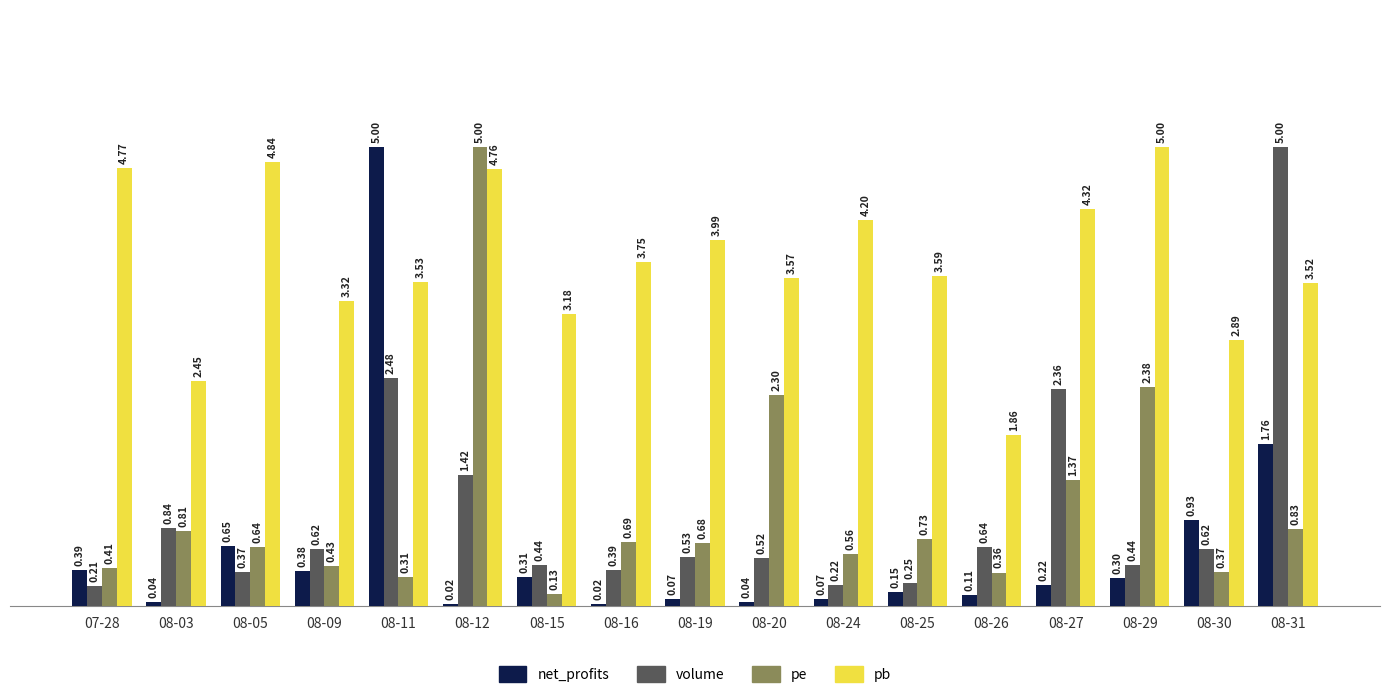

What is the difference between the pb values at 08-11 and 08-05?

1.3